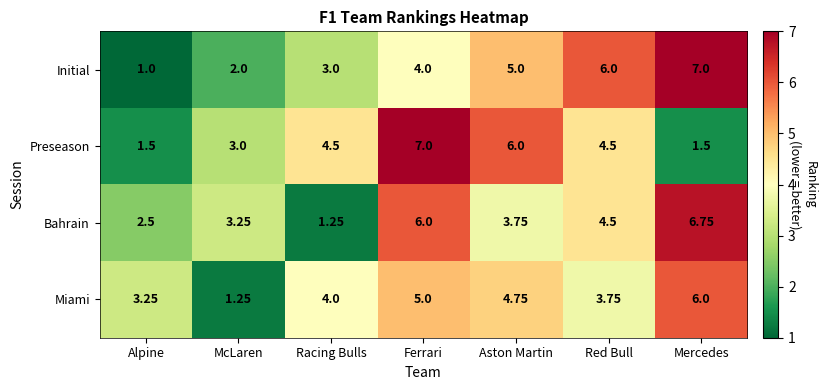

Rank the categories by Miami value from highest to lowest.

Mercedes, Ferrari, Aston Martin, Racing Bulls, Red Bull, Alpine, McLaren